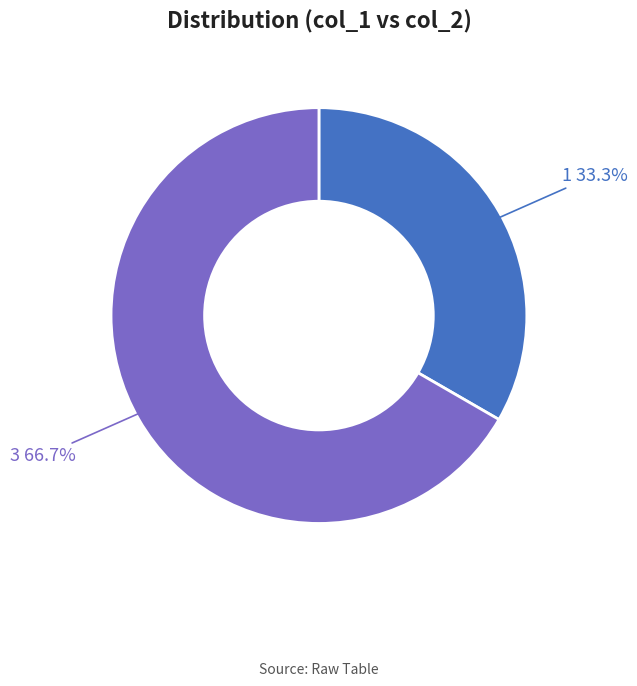

Is there any slice that represents more than half of the pie?

Yes